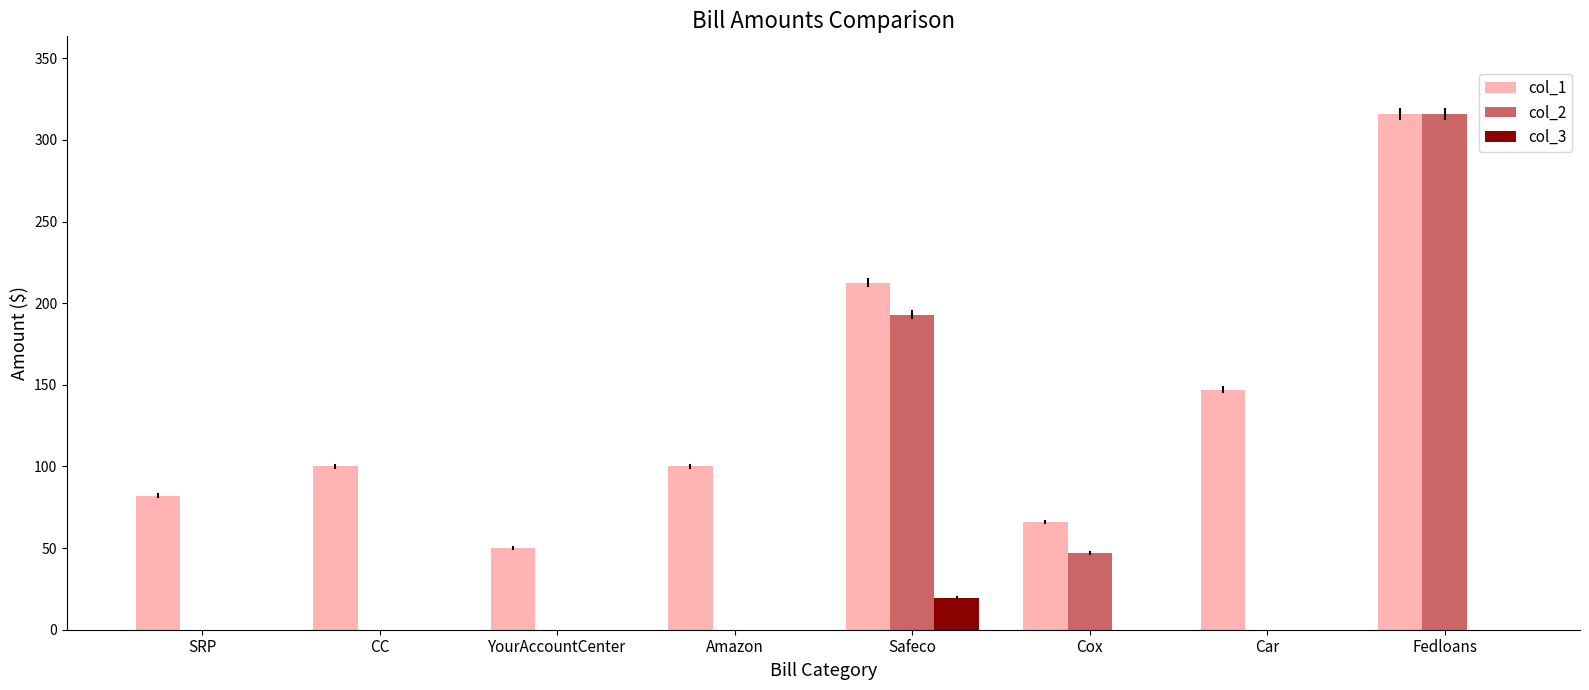

What are all the series names shown in the legend?

col_1, col_2, col_3